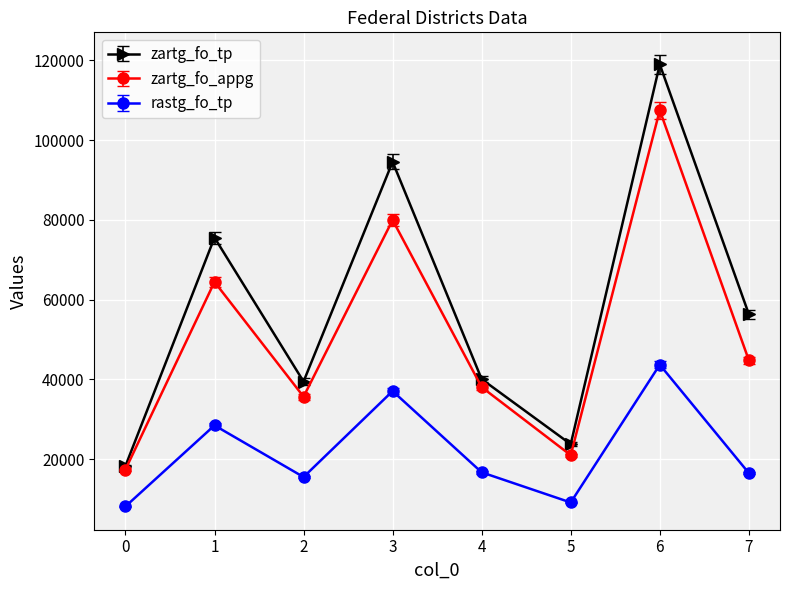

What is the sum of the rastg_fo_tp values at 3 and 5?

46240